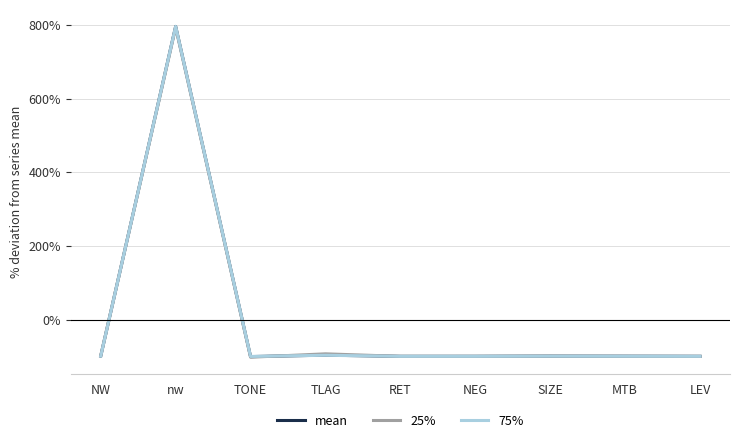

The value of mean at LEV is -100.0. True or false?

True